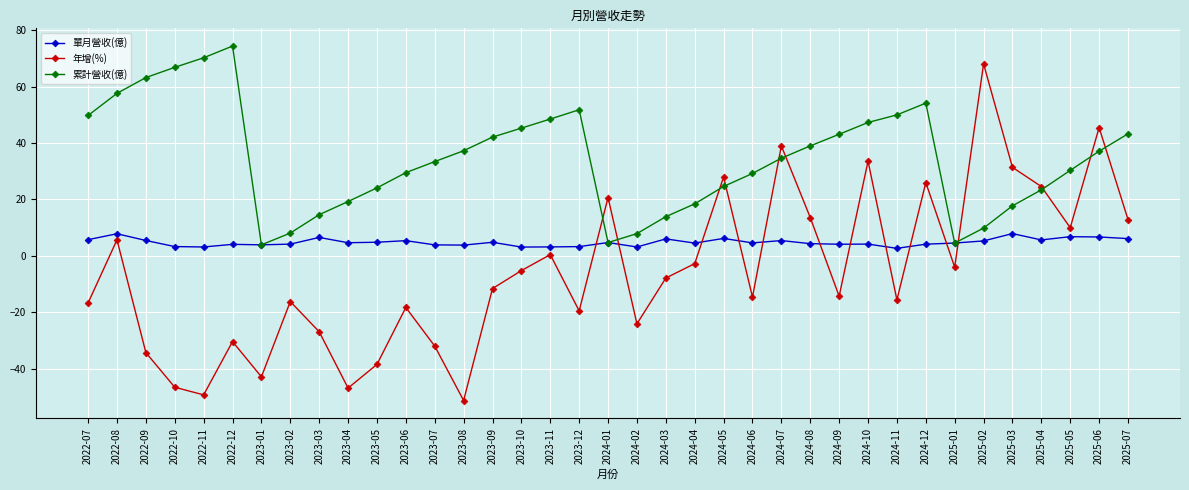

What position from the left is 2023-02?

8